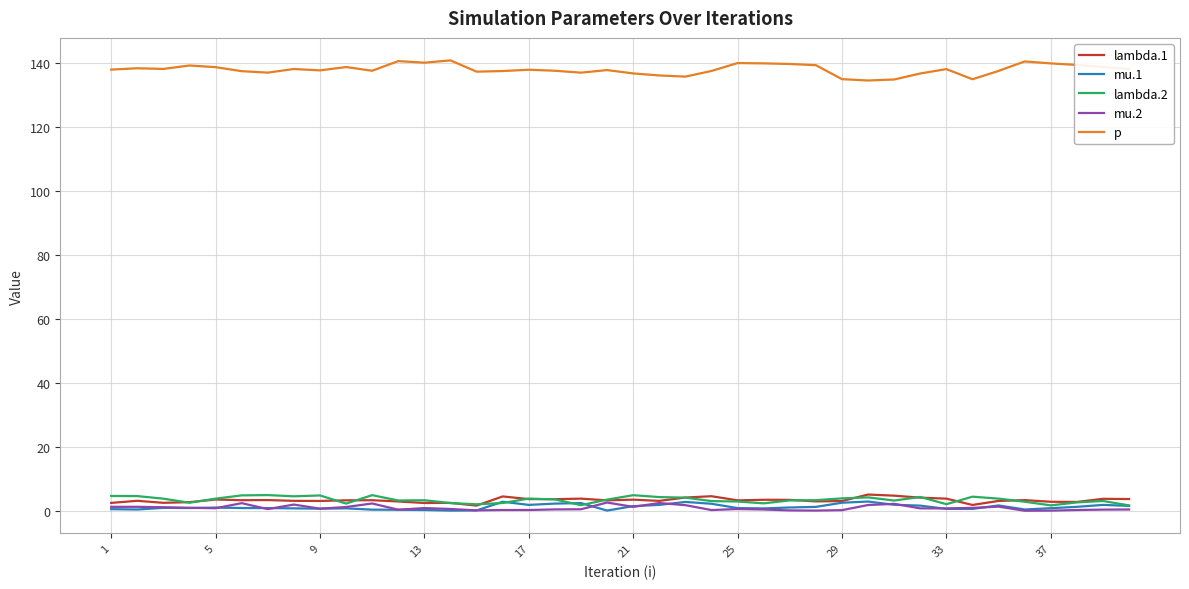

True or false: p and lambda.2 cross at least once.

False